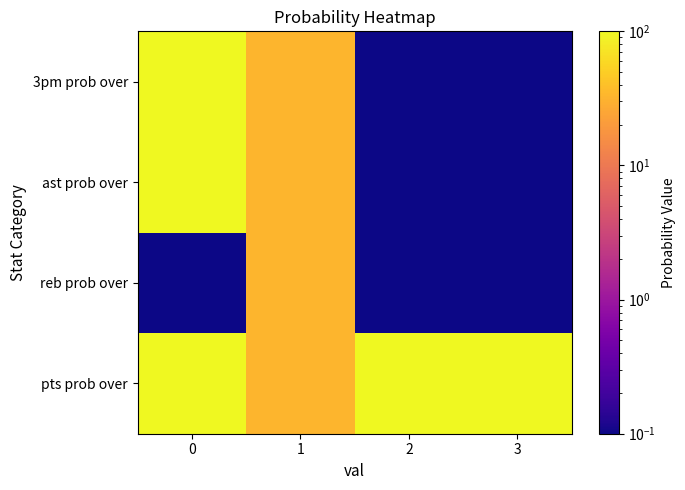

What is the total value across all series at 1?

132.0